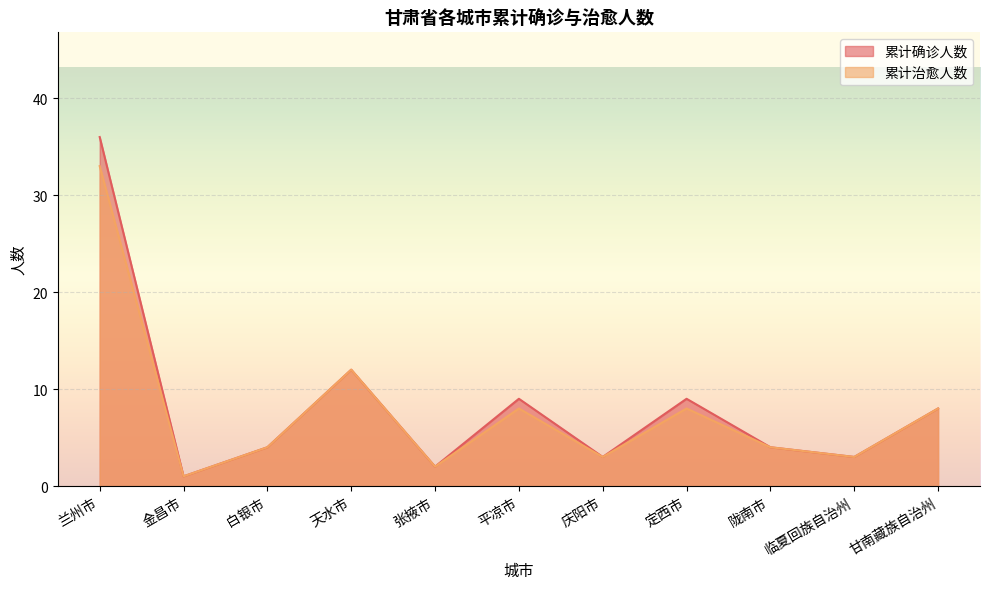

At which category is the sum across all series the highest?

兰州市